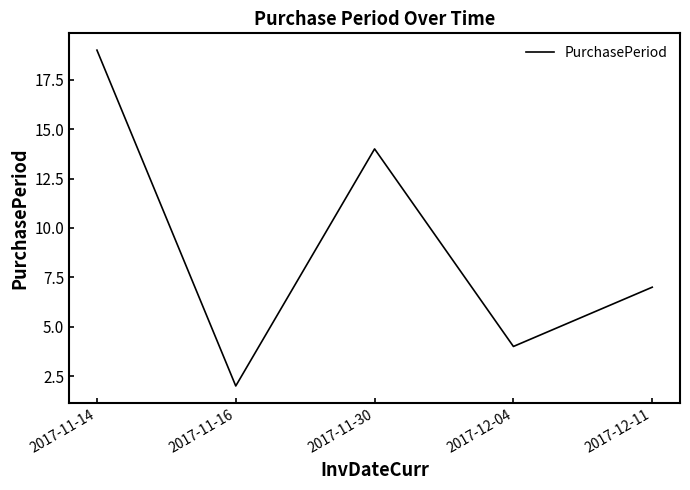

List the labels in order of value, largest first.

2017-11-14, 2017-11-30, 2017-12-11, 2017-12-04, 2017-11-16